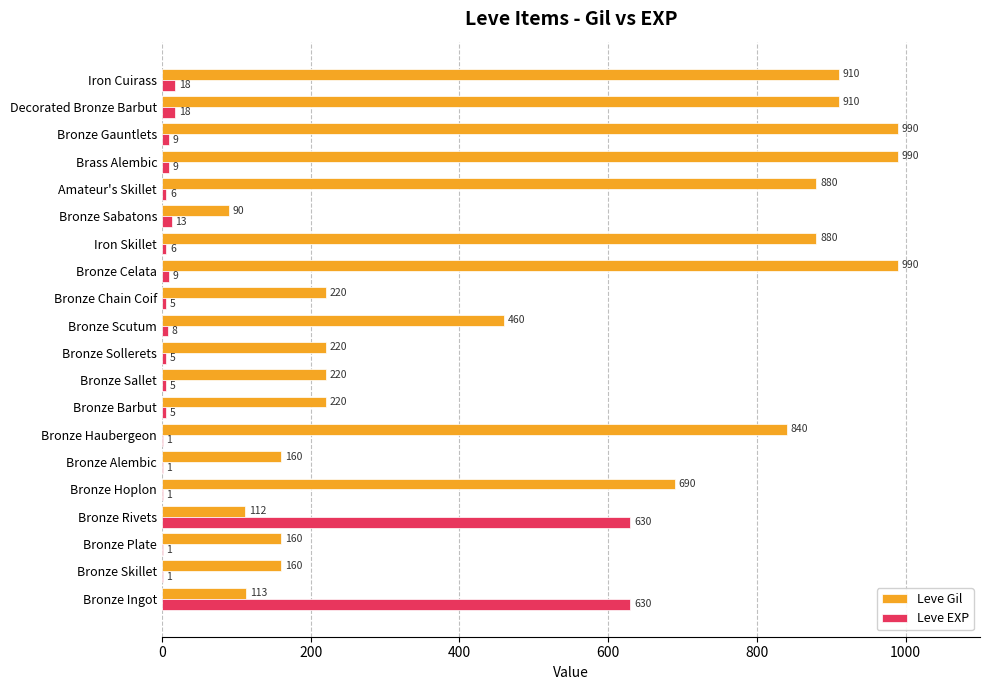

Is it true that Leve EXP equals 1 at Bronze Haubergeon?

True